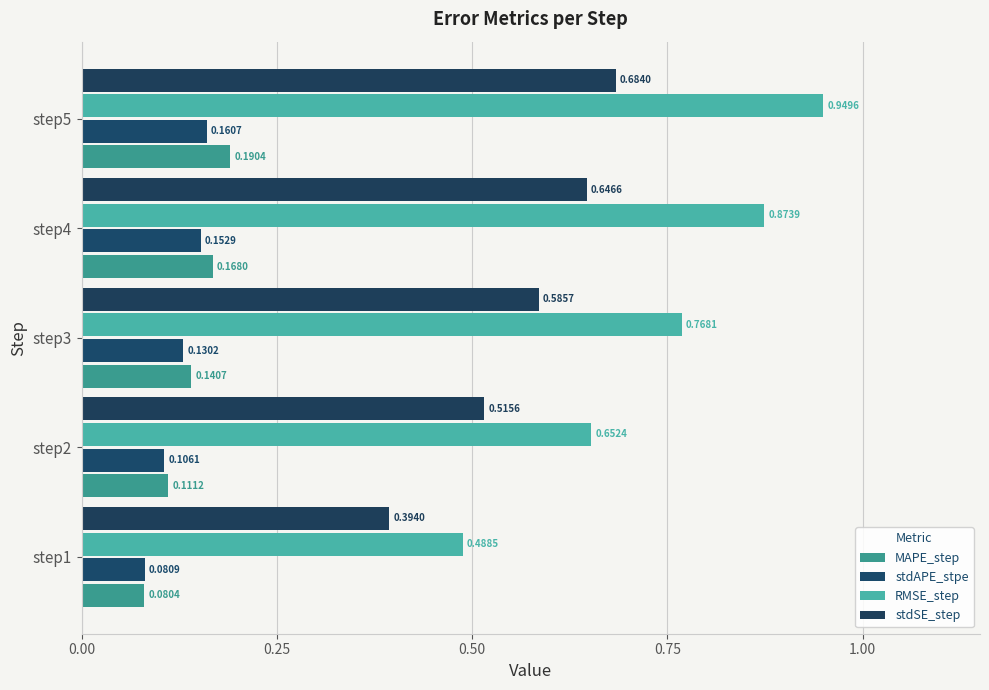

Count the stdSE_step values in the range 0 to 1.

5